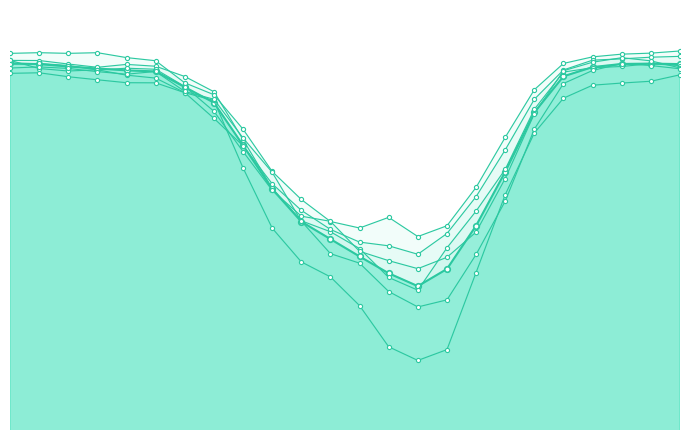

Does the chart have visible grid lines?

No